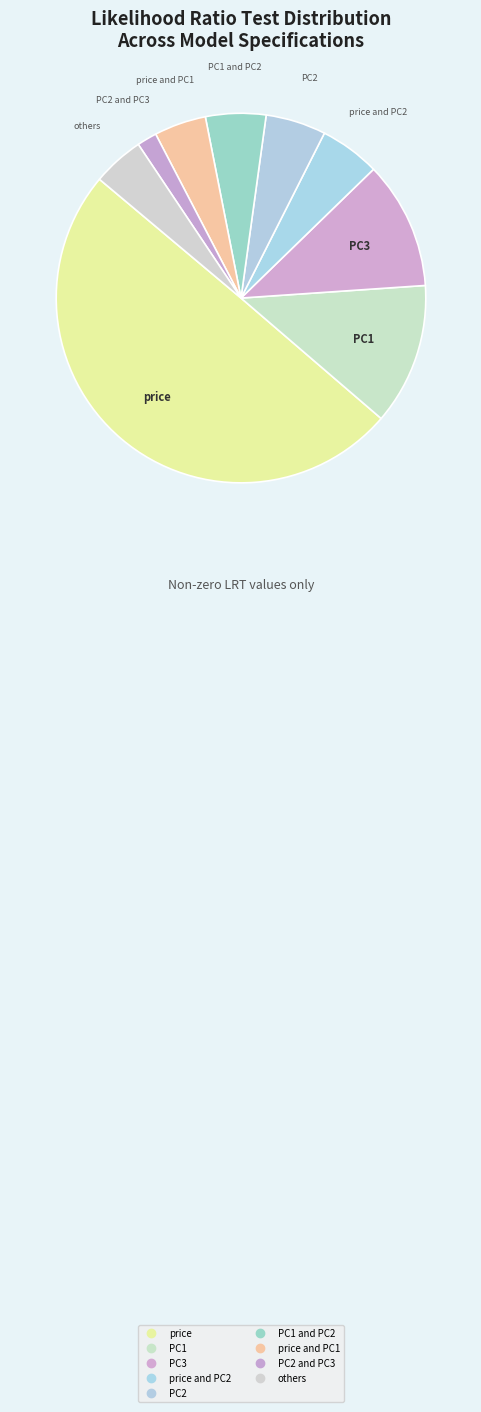

Count the number of slices in the pie.

9